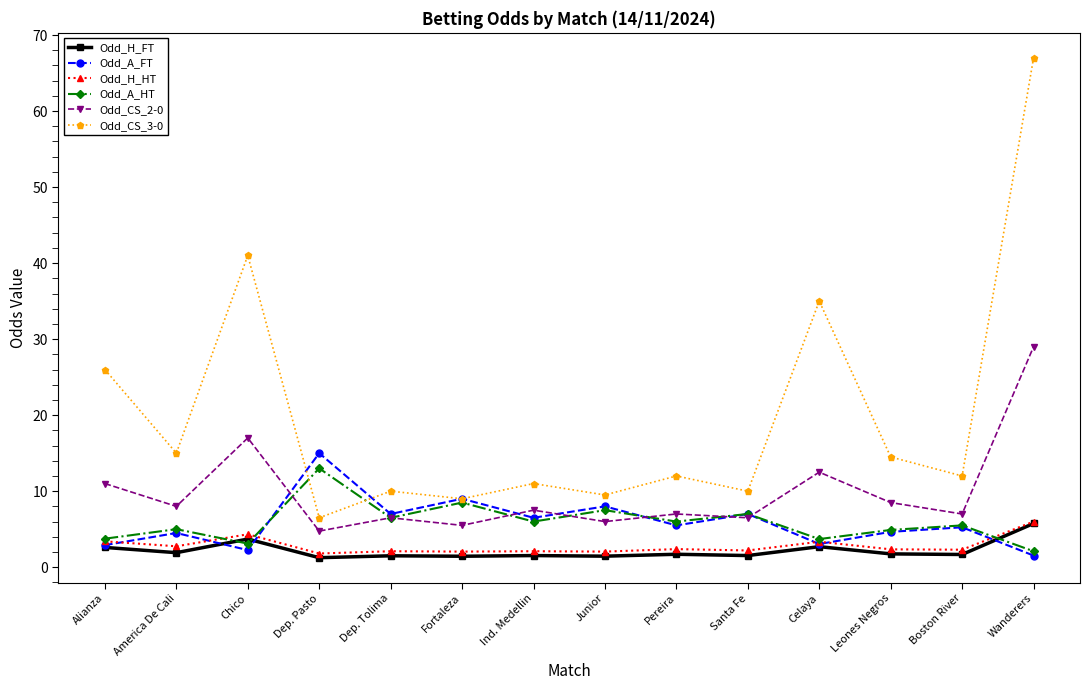

What value does the Odd_H_HT series have at Ind. Medellin?

2.1